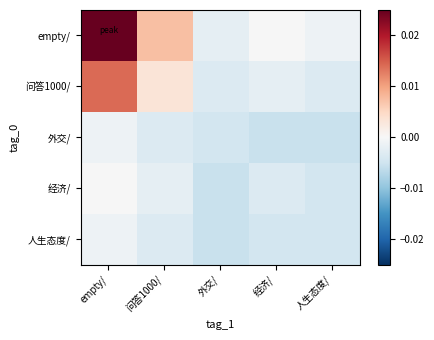

How many series are shown in this chart?

5